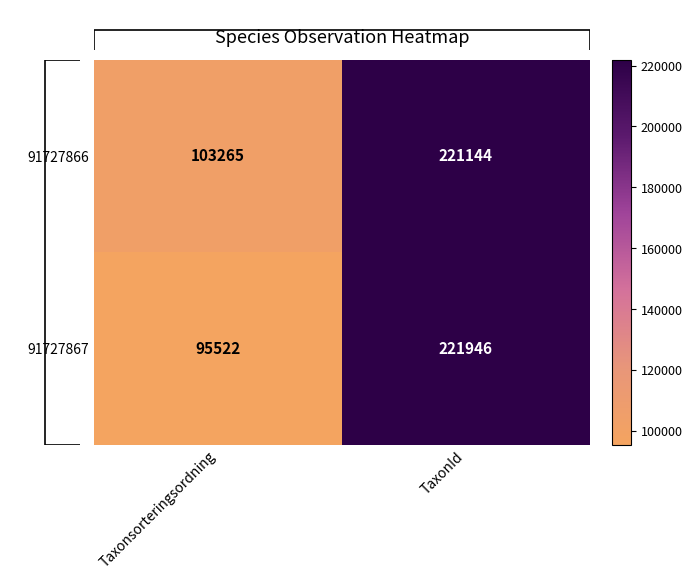

List the labels in order of 91727867 value, smallest first.

Taxonsorteringsordning, TaxonId